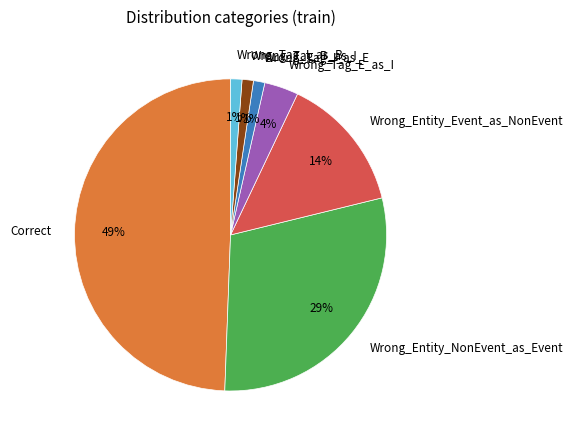

Is Wrong_Entity_Event_as_NonEvent the majority of the pie?

No